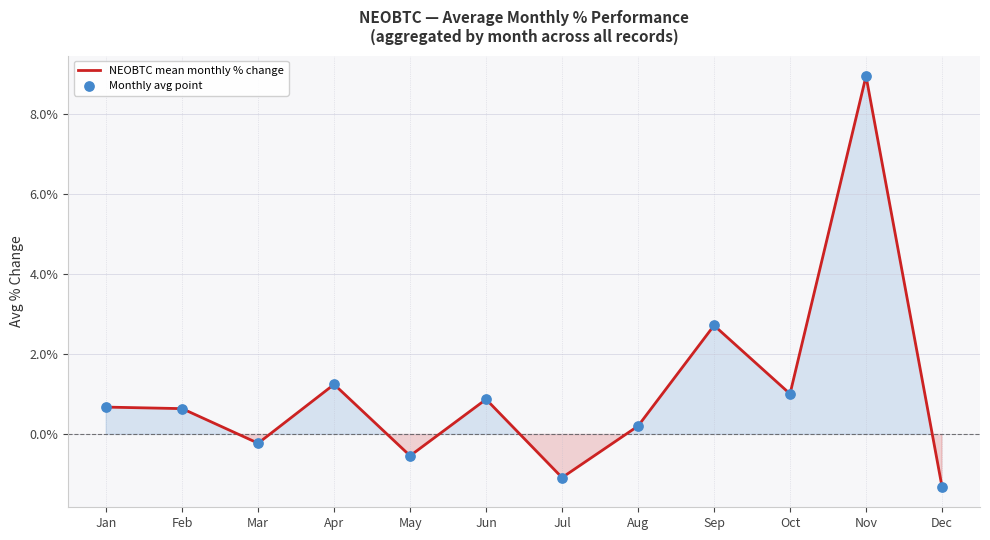

What is the difference between the maximum and minimum values?

10.3